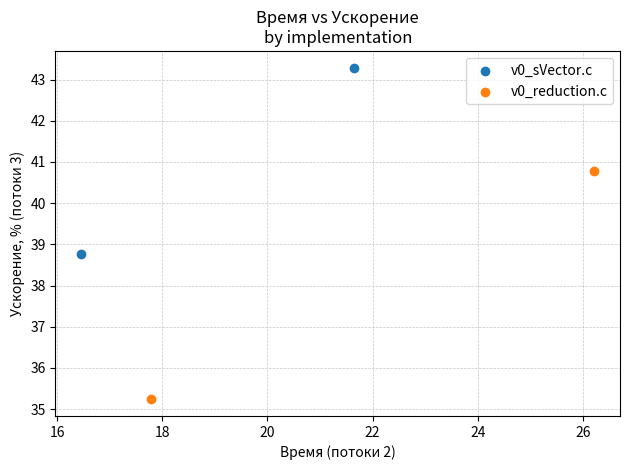

What are all the series names shown in the legend?

v0_sVector.c, v0_reduction.c